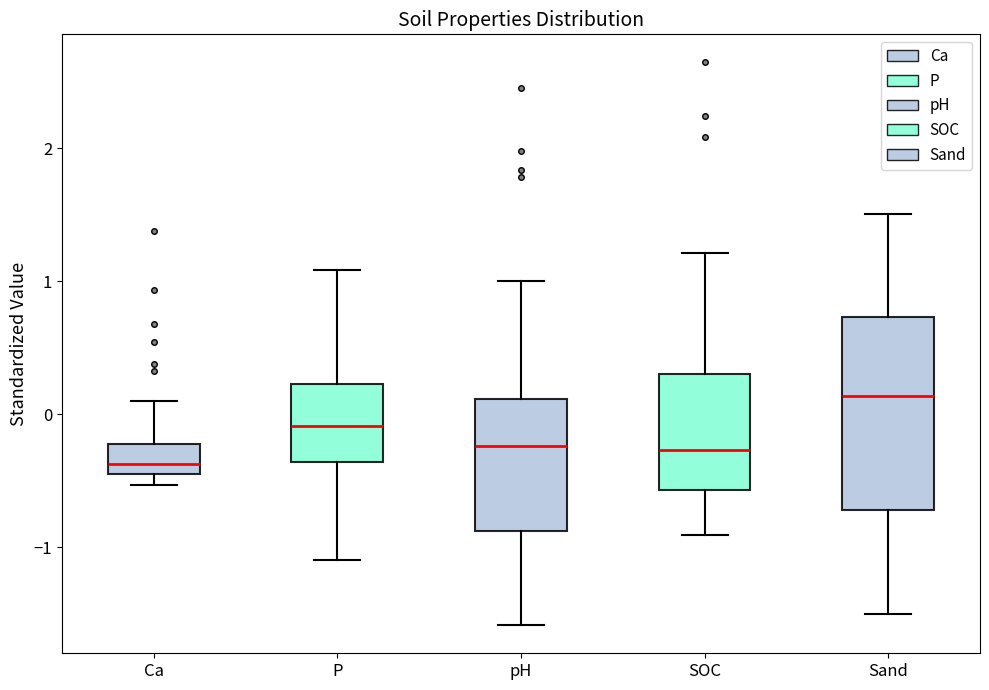

Where does the median line of the box for pH sit on the y-axis? The values are not printed on the chart, so give them approximately, as read against the axis.

-0.2